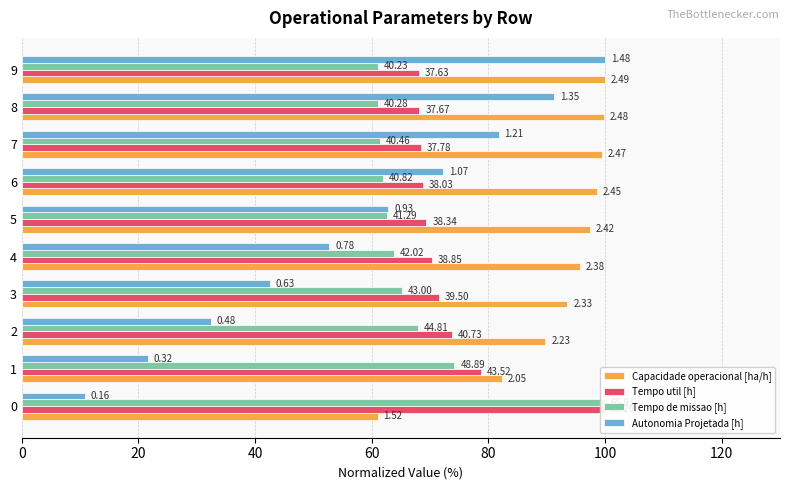

Reading left to right, transcribe all the data shown in this chart.

Capacidade operacional [ha/h]: 61.0	82.3	89.8	93.5	95.7	97.4	98.5	99.4	99.9	100.0
Tempo util [h]: 100.0	78.8	73.7	71.5	70.3	69.4	68.8	68.4	68.2	68.1
Tempo de missao [h]: 100.0	74.2	68.0	65.2	63.8	62.6	61.9	61.4	61.1	61.0
Autonomia Projetada [h]: 10.8	21.6	32.4	42.6	52.7	62.8	72.3	81.8	91.2	100.0